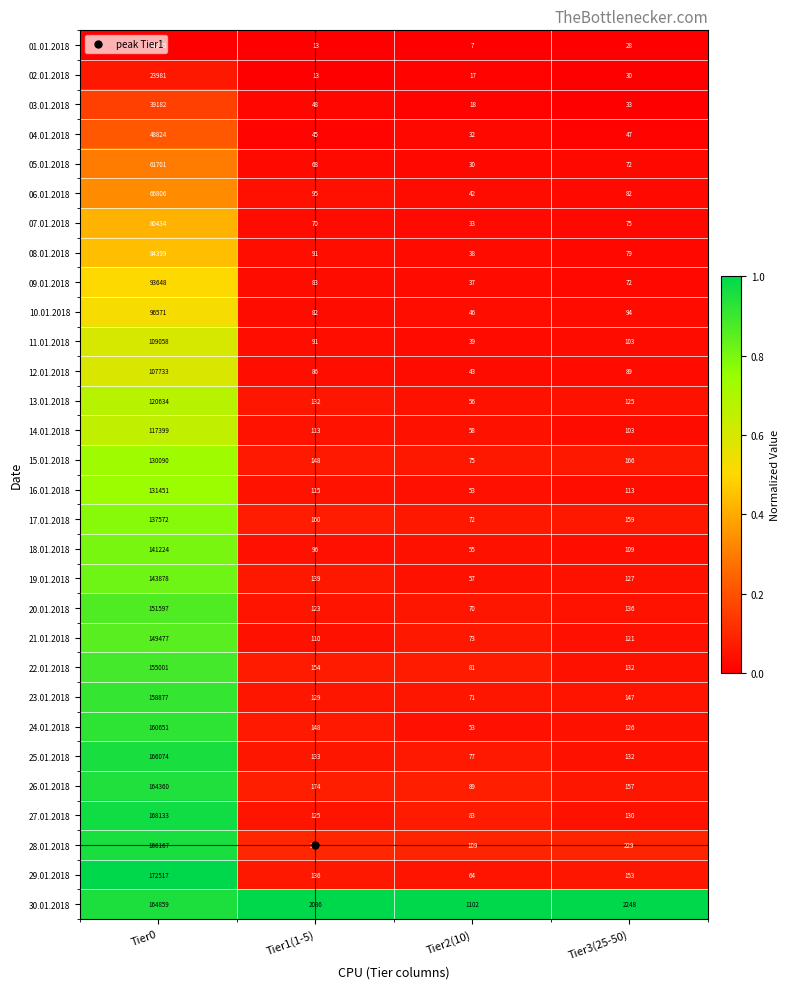

Rank the series at Tier0 from highest to lowest value.

29.01.2018, 27.01.2018, 28.01.2018, 25.01.2018, 30.01.2018, 26.01.2018, 24.01.2018, 23.01.2018, 22.01.2018, 20.01.2018, 21.01.2018, 19.01.2018, 18.01.2018, 17.01.2018, 16.01.2018, 15.01.2018, 13.01.2018, 14.01.2018, 11.01.2018, 12.01.2018, 10.01.2018, 09.01.2018, 08.01.2018, 07.01.2018, 06.01.2018, 05.01.2018, 04.01.2018, 03.01.2018, 02.01.2018, 01.01.2018